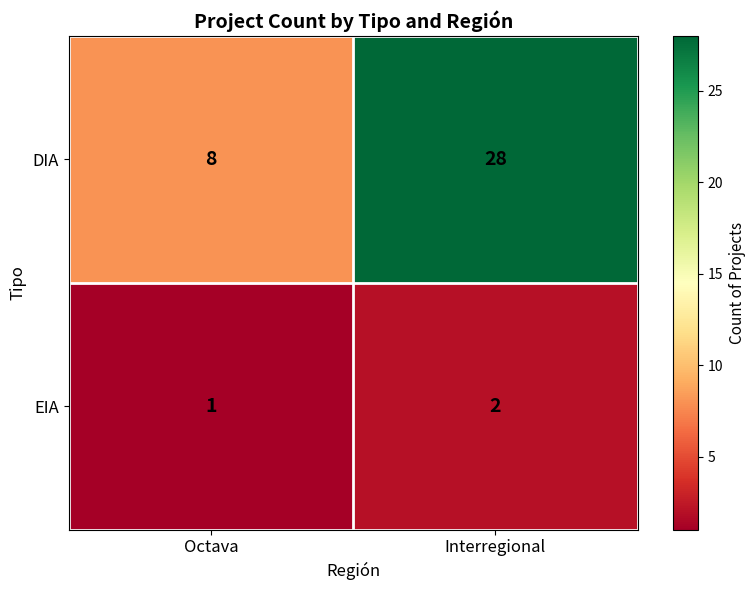

What is the difference between the DIA values at Octava and Interregional?

20